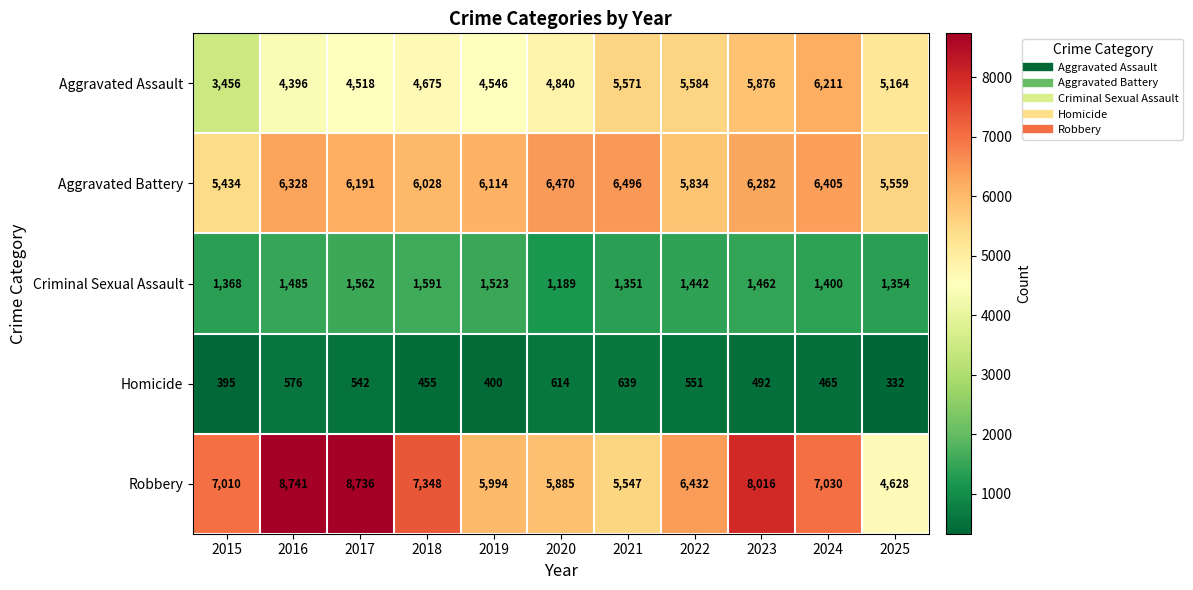

What is the minimum value shown in the chart?

332